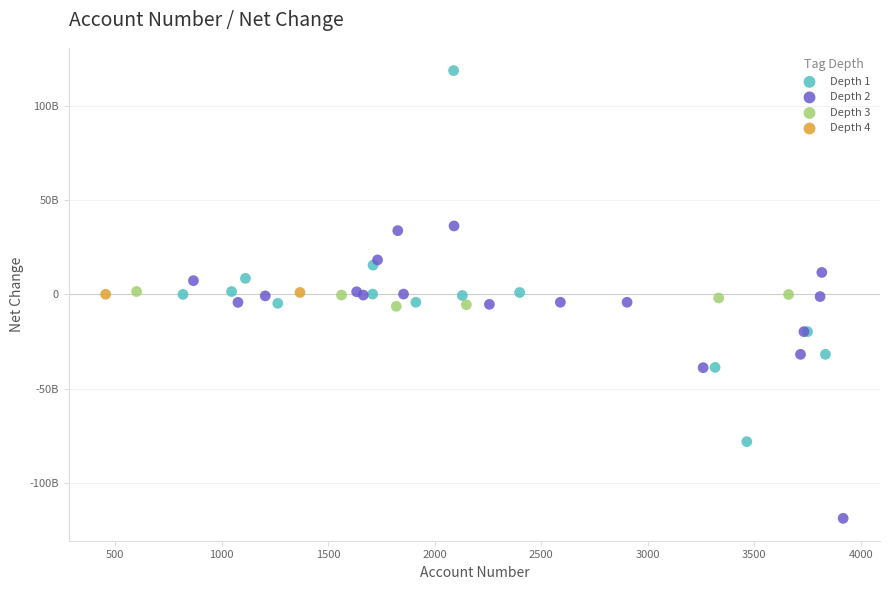

Which series reaches the minimum Y coordinate?

Depth 2